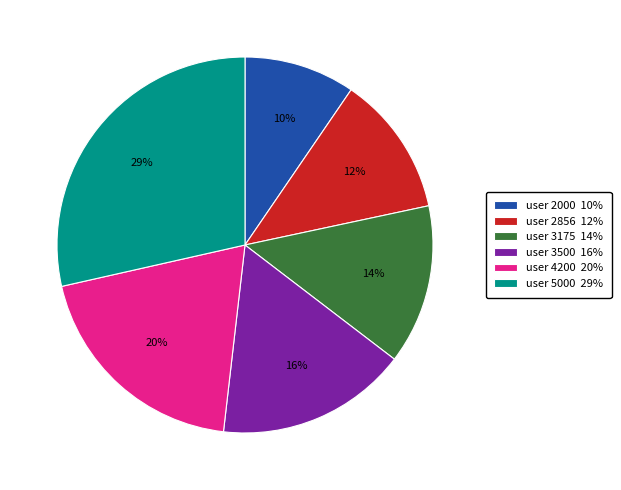

Do user 3175 14% and user 3500 16% together represent more than half of the pie?

No